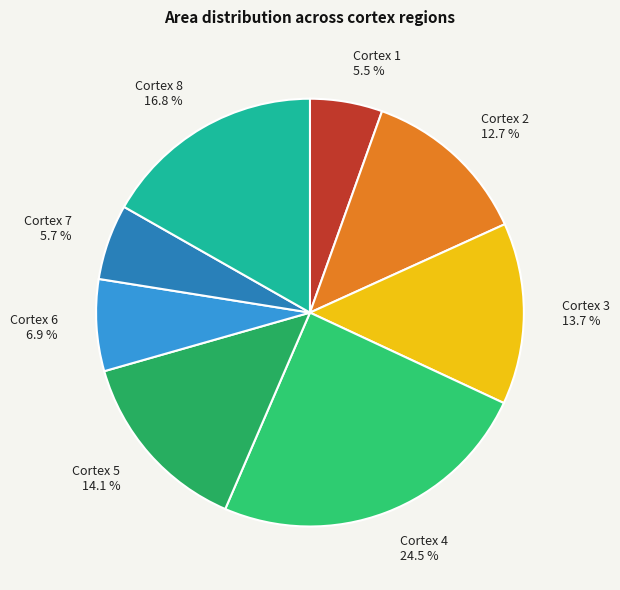

Does Cortex 3 represent more than half of the total?

No